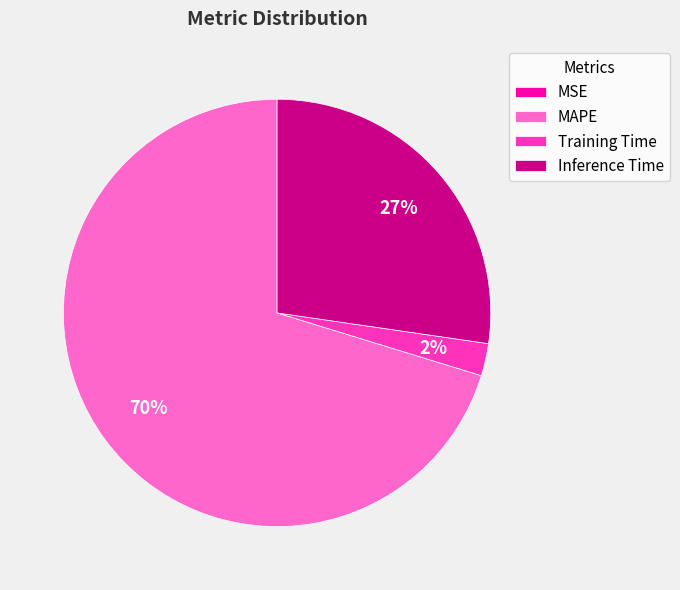

Does MAPE account for over 50% of the chart?

Yes